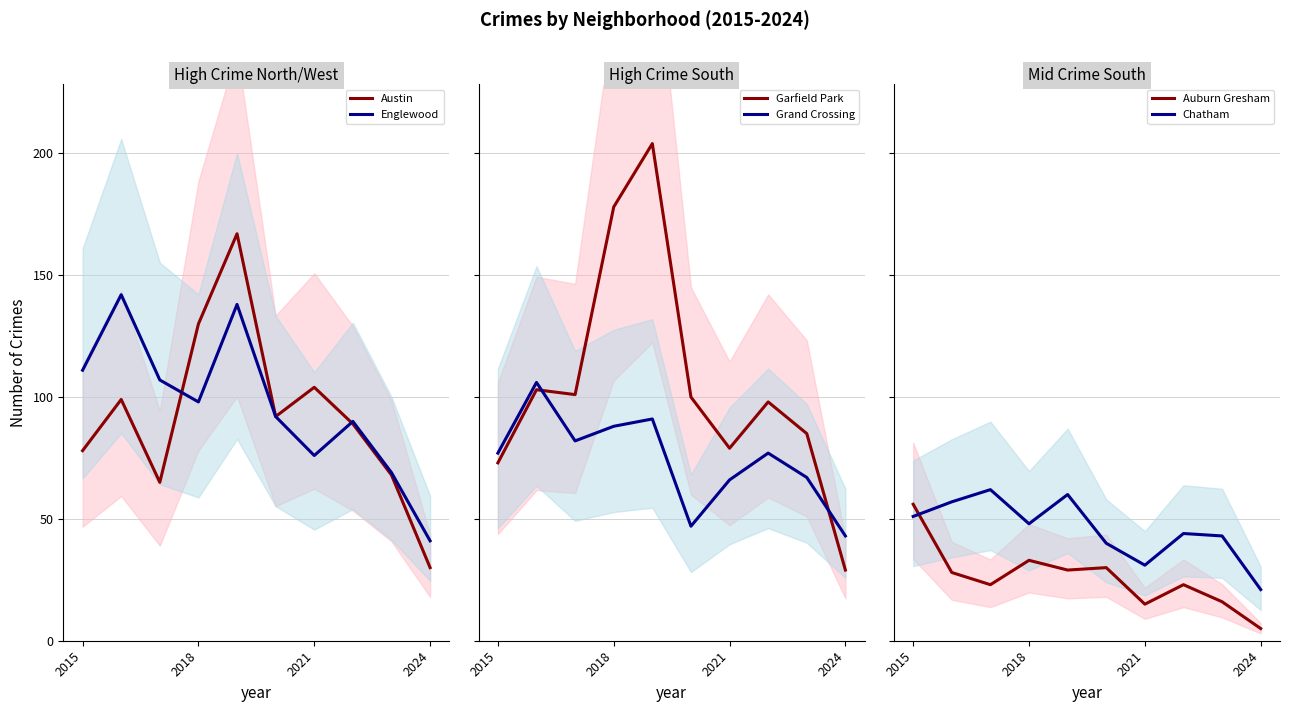

What are all the series names shown in the legend?

Austin, Englewood, Garfield Park, Grand Crossing, Auburn Gresham, Chatham